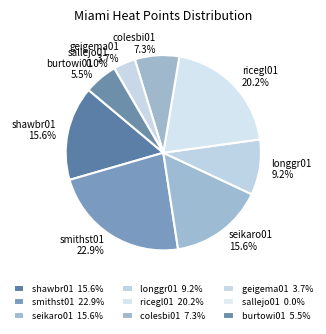

What percentage is the seikaro01 slice, to the nearest percent?

16%